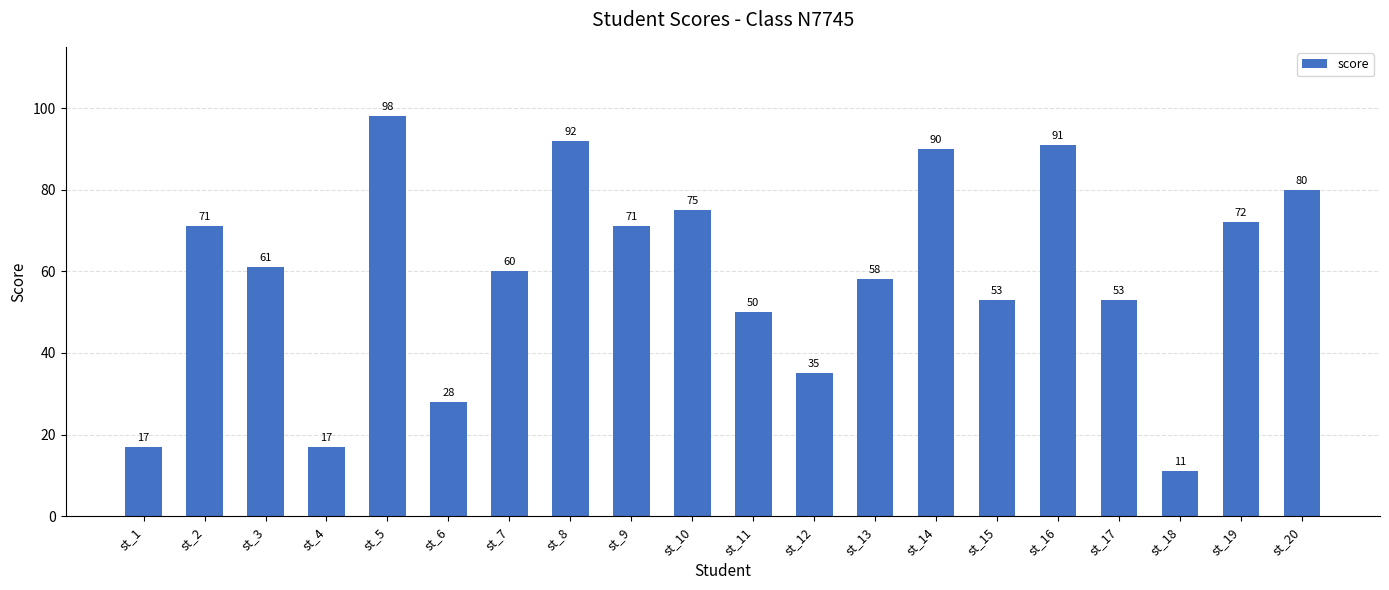

Reading left to right, extract all data points from this chart.

st_1=17	st_2=71	st_3=61	st_4=17	st_5=98	st_6=28	st_7=60	st_8=92	st_9=71	st_10=75	st_11=50	st_12=35	st_13=58	st_14=90	st_15=53	st_16=91	st_17=53	st_18=11	st_19=72	st_20=80